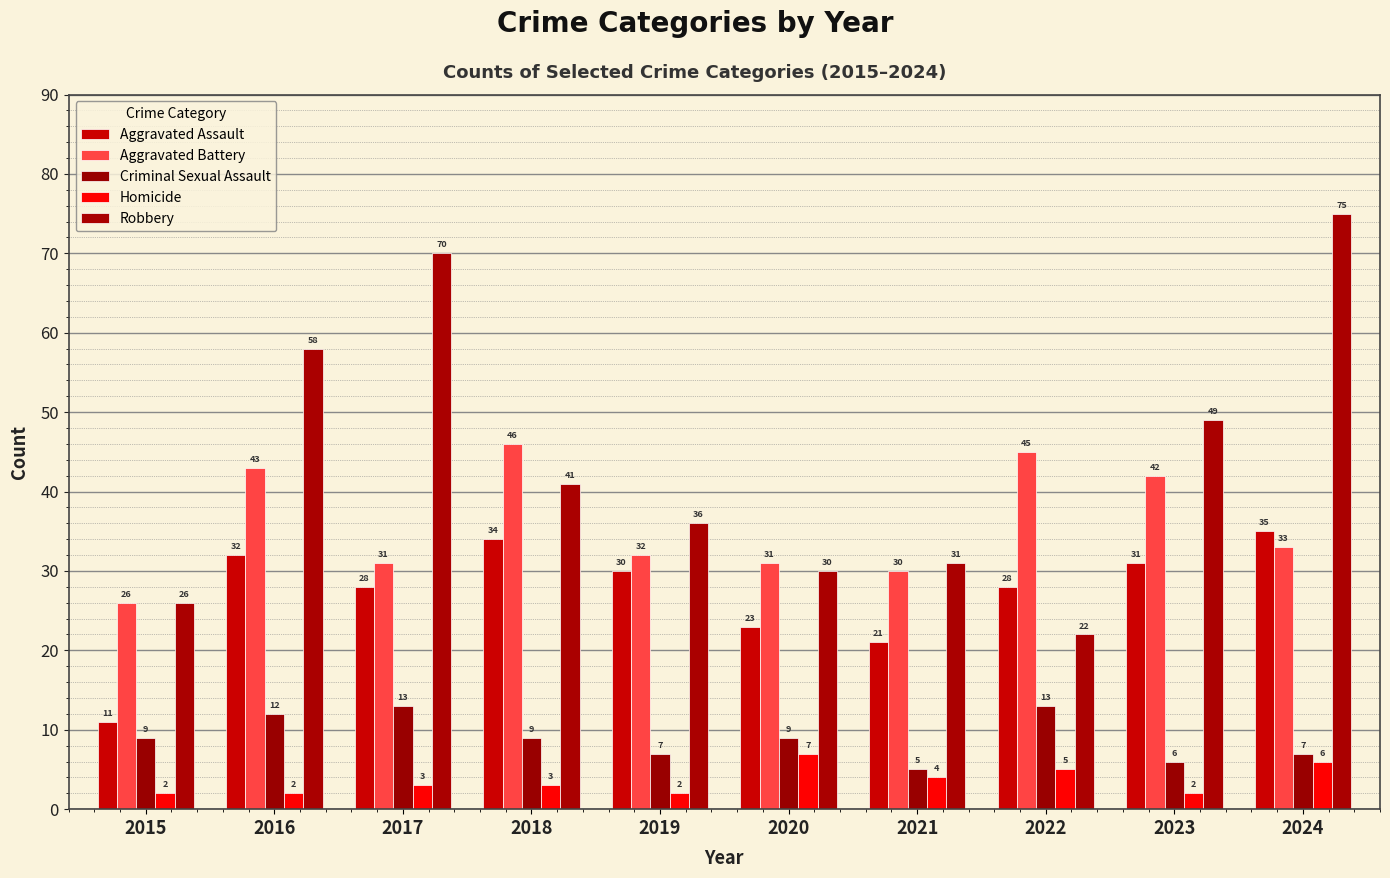

What is the difference between the maximum and minimum values in the Robbery series?

53